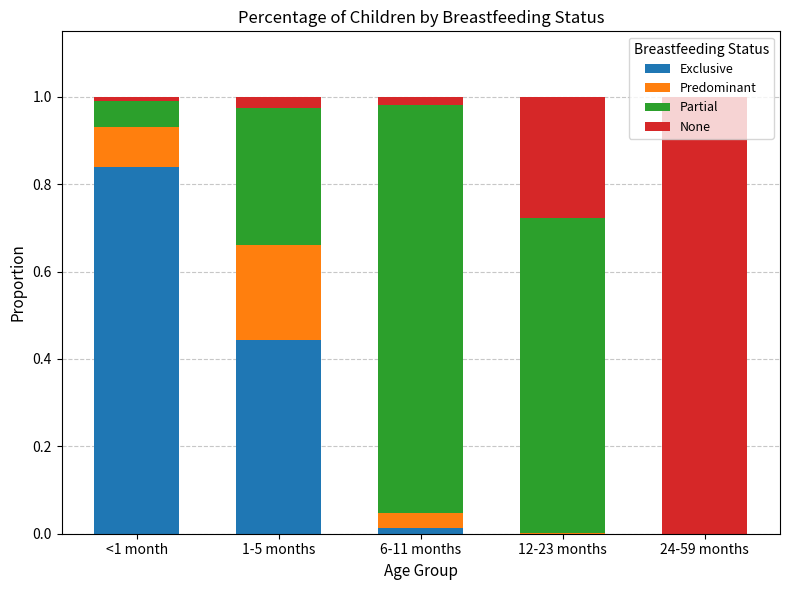

The Exclusive series shows 0.0 at 6-11 months. True or false?

True